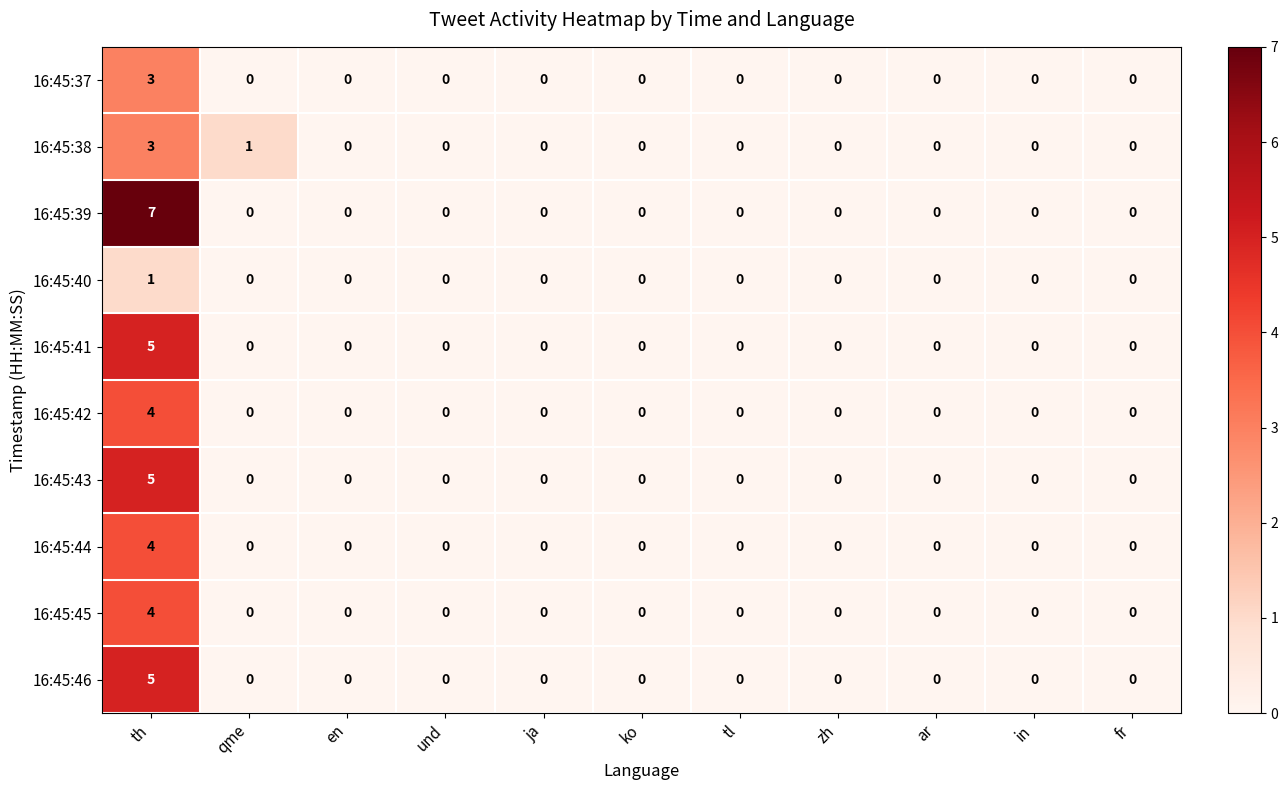

Between th and zh, which series saw the biggest shift?

16:45:39